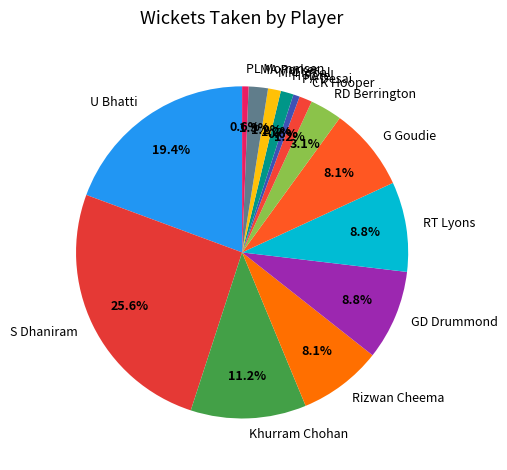

To the nearest percent, what percentage of the pie is S Dhaniram?

26%